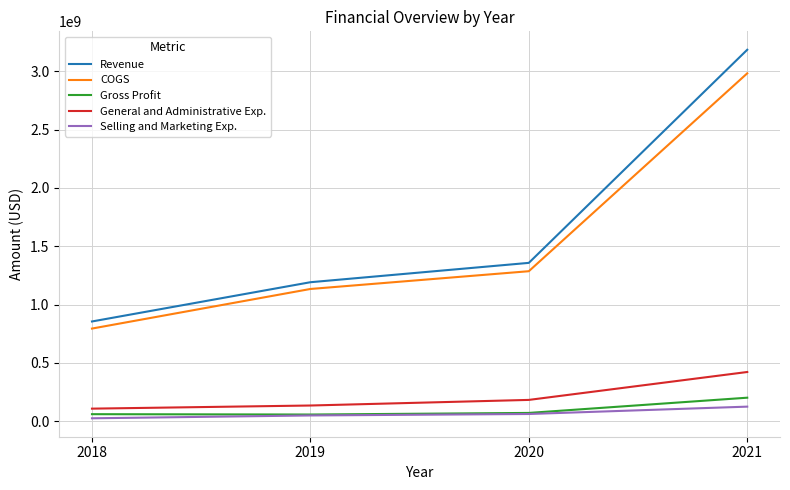

Is the value of COGS at 2018 greater than the value of Revenue at 2019?

No